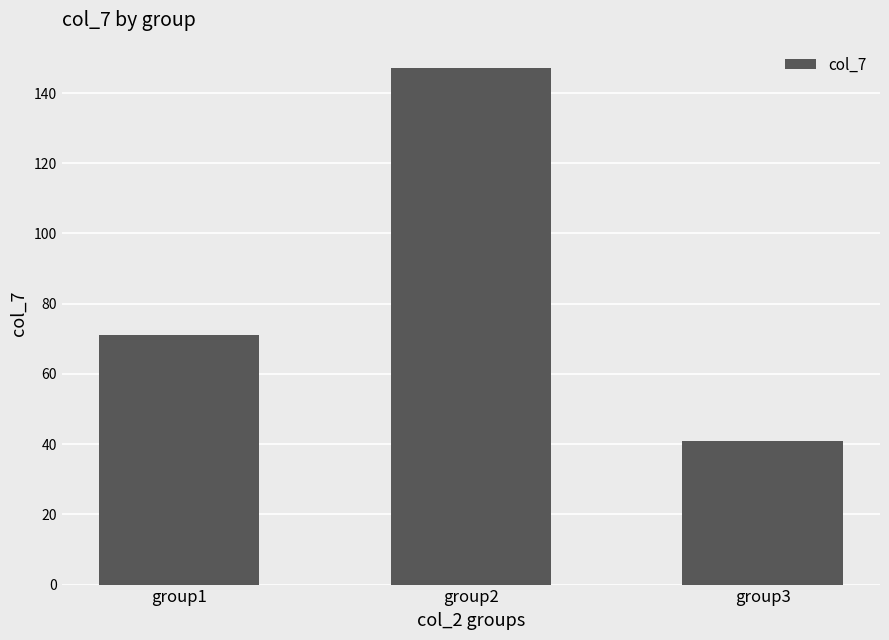

True or false: the data shows 71 at group1.

True